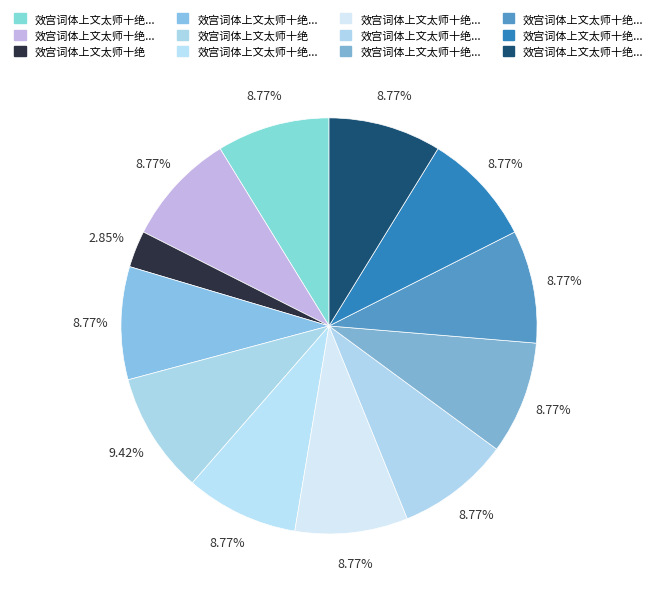

How many slices are in this pie chart?

12